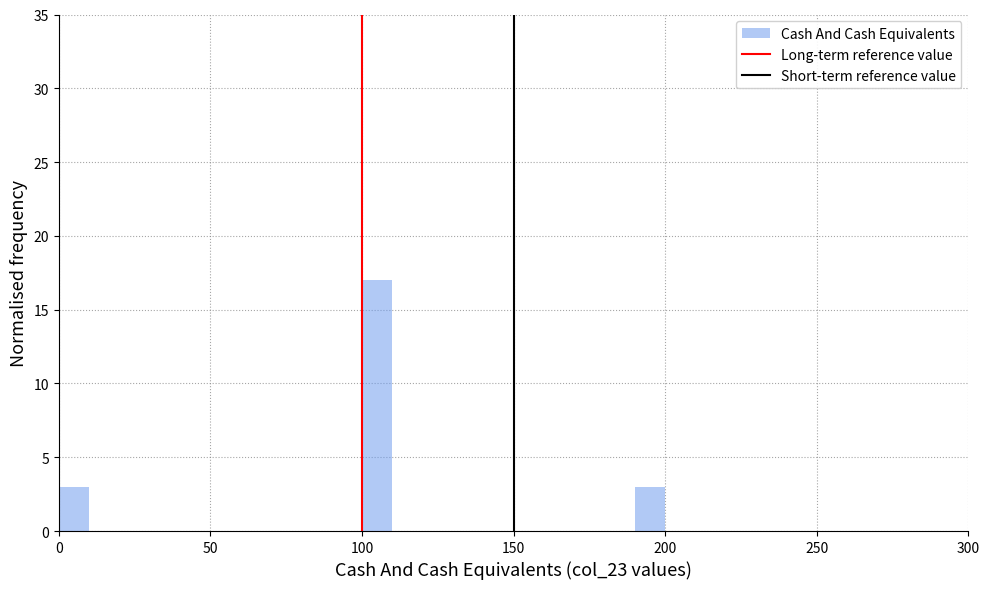

Read against the x-axis, roughly where is the centre of the tallest bar?

105